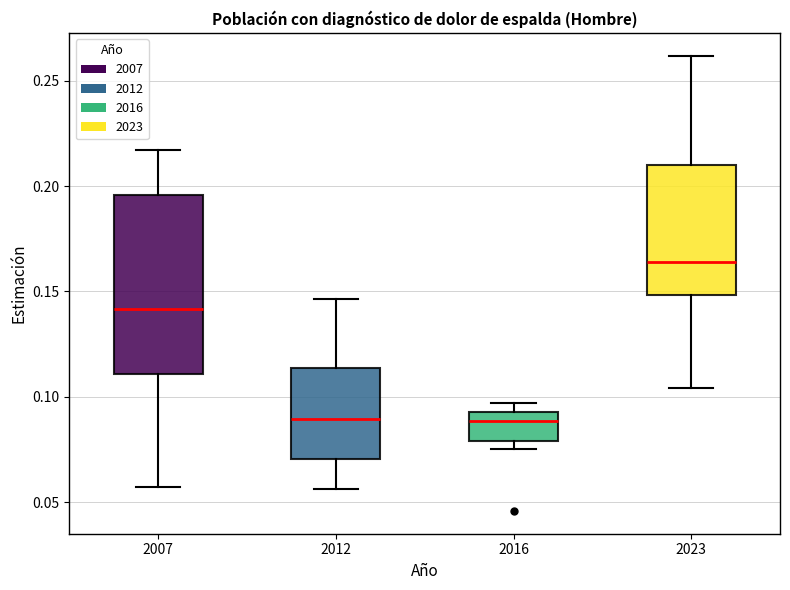

Which box is the tallest, from its lower edge to its upper edge?

2007